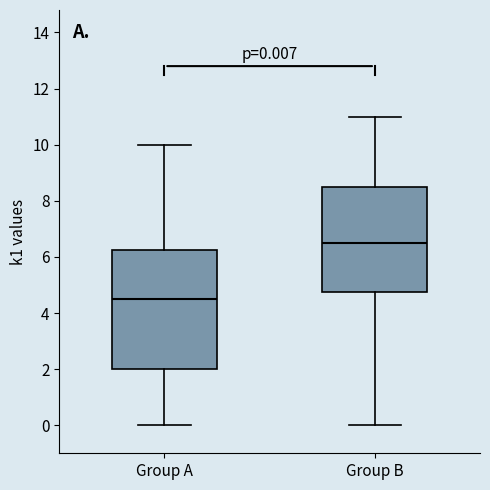

Which box is the tallest, from its lower edge to its upper edge?

Group A